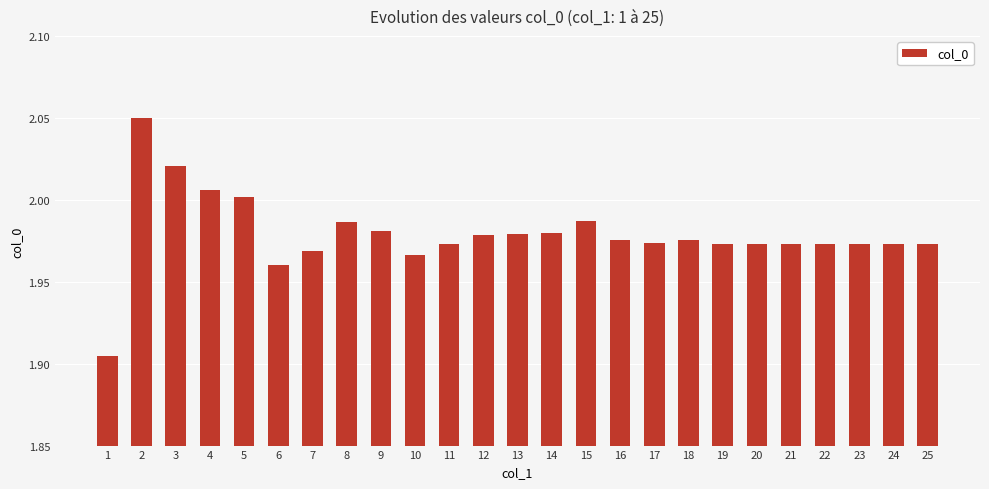

Is it true that the value at 7 is 2.0?

True